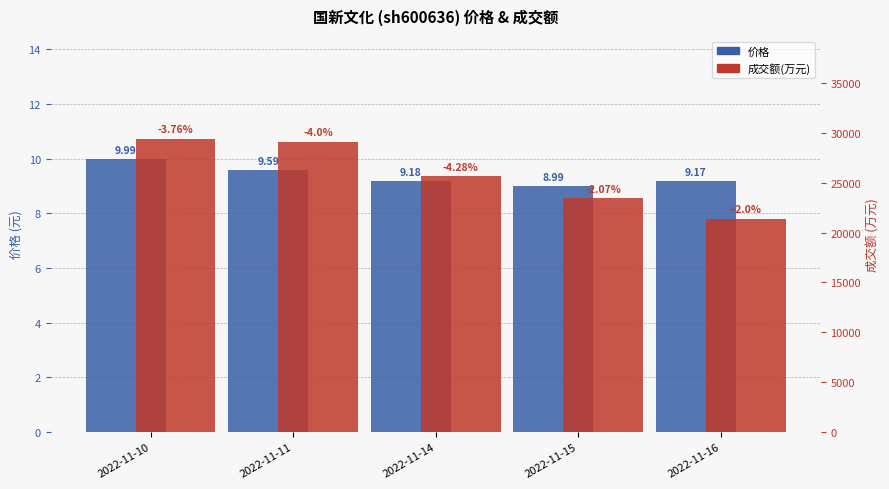

Which series has the largest range (max minus min)?

成交额(万元)